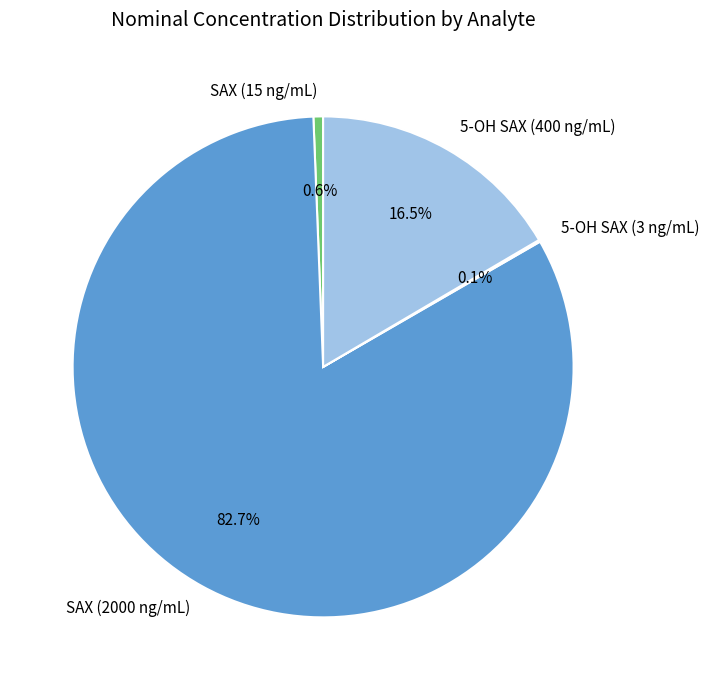

To the nearest percent, what is the difference between the largest and smallest slice percentages?

83%